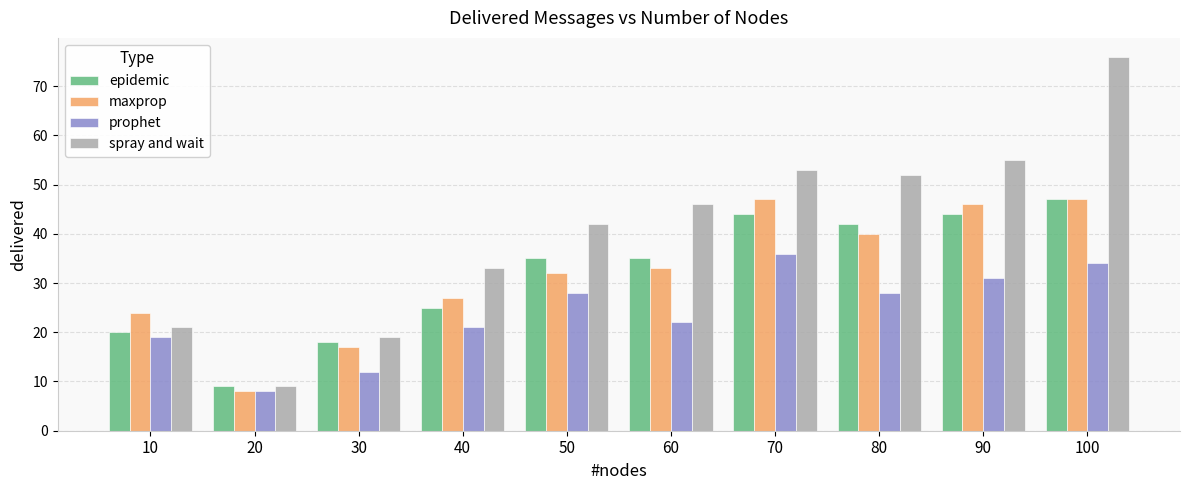

At which category is the sum across all series the highest?

100